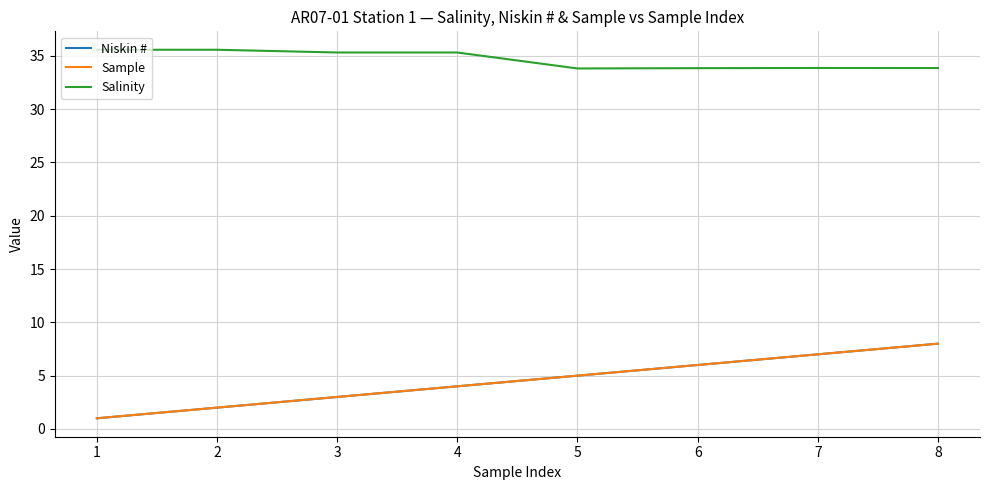

Between 4 and 1, which is larger?

4